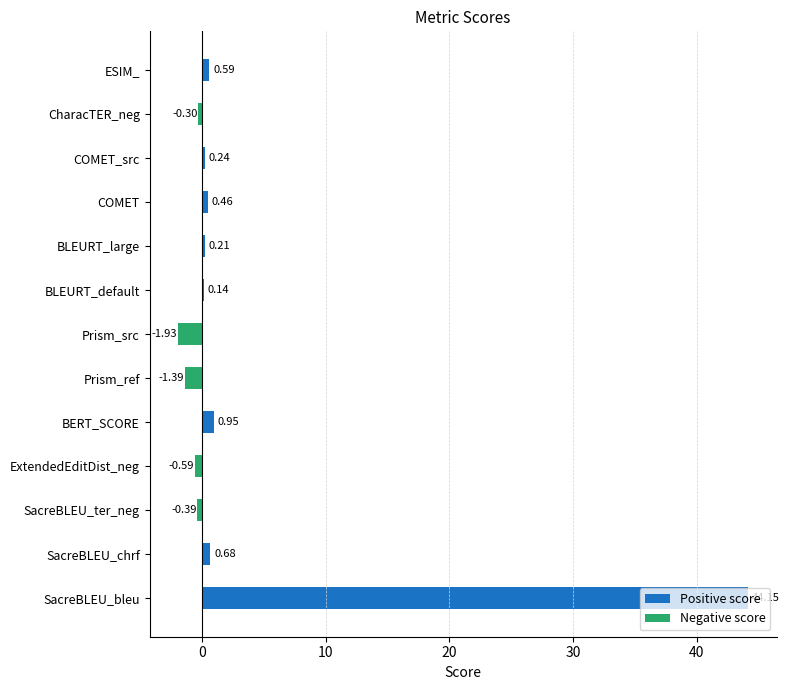

What are all the series names shown in the legend?

Positive score, Negative score